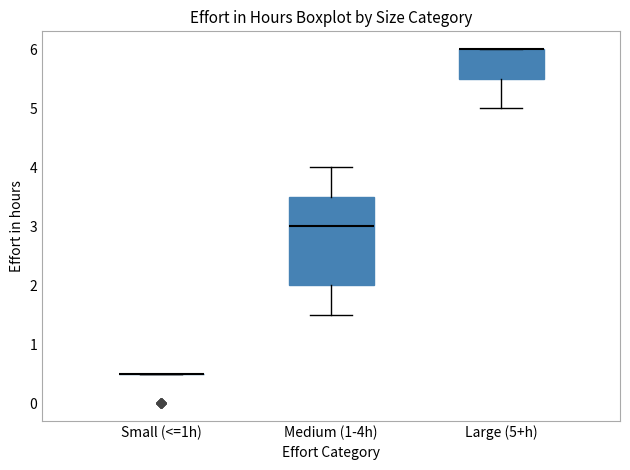

Comparing the boxes themselves (not the whiskers), which one is the tallest?

Medium (1-4h)